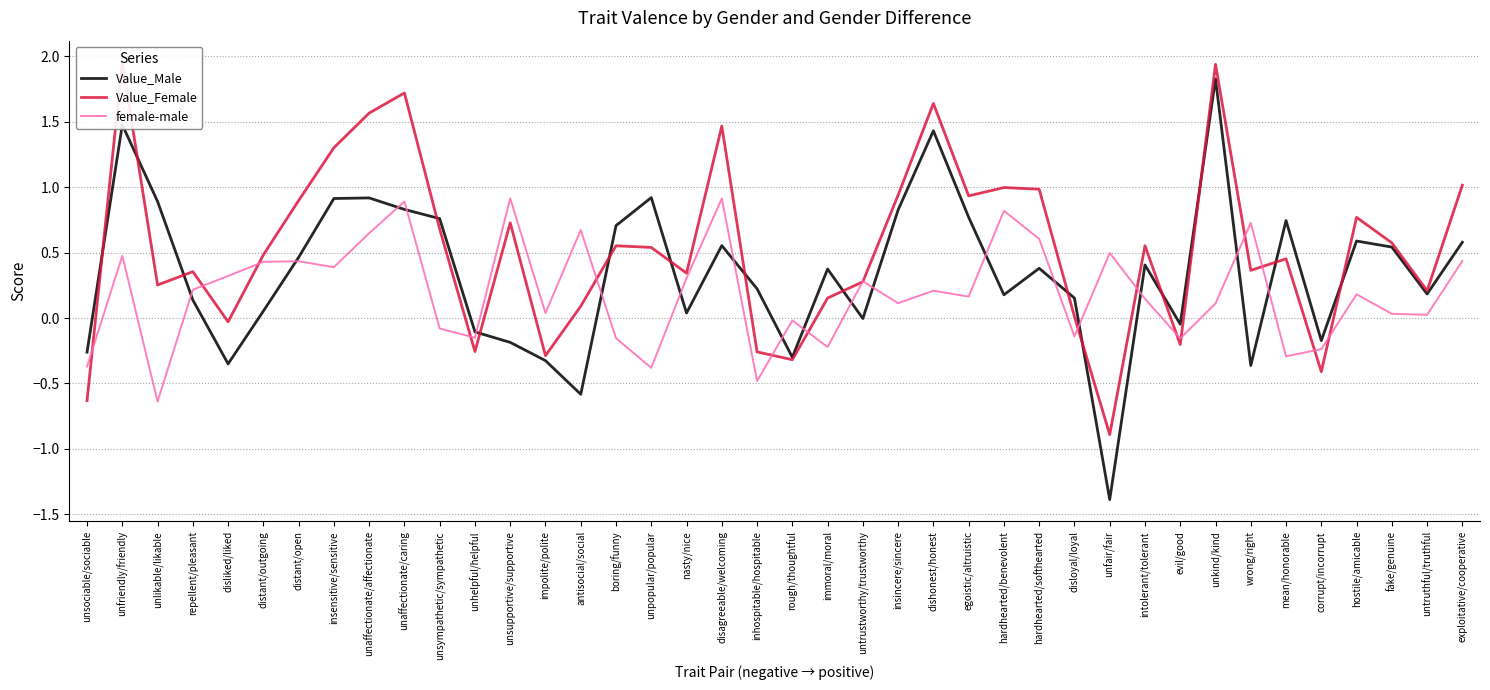

Is it true that Value_Male equals 0.2 at hardhearted/softhearted?

False